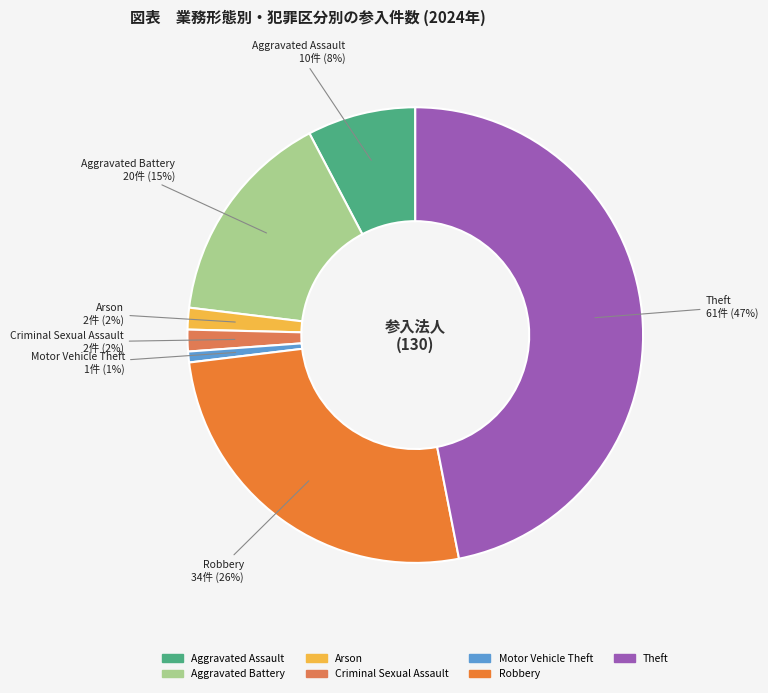

Between Arson and Motor Vehicle Theft, which is larger?

Arson